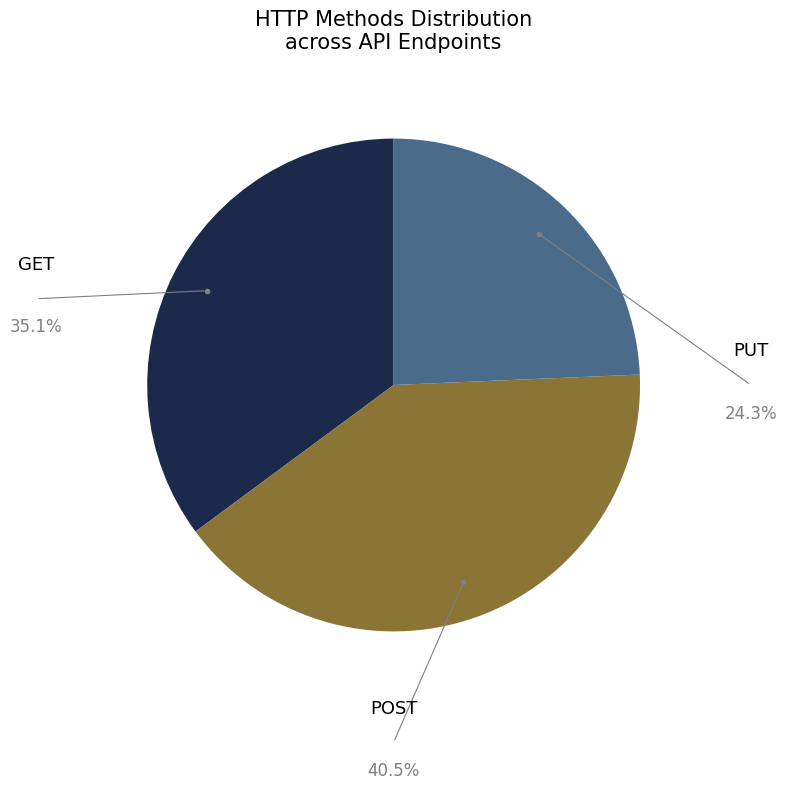

What is the ratio of the value at POST to the value at PUT?

1.7